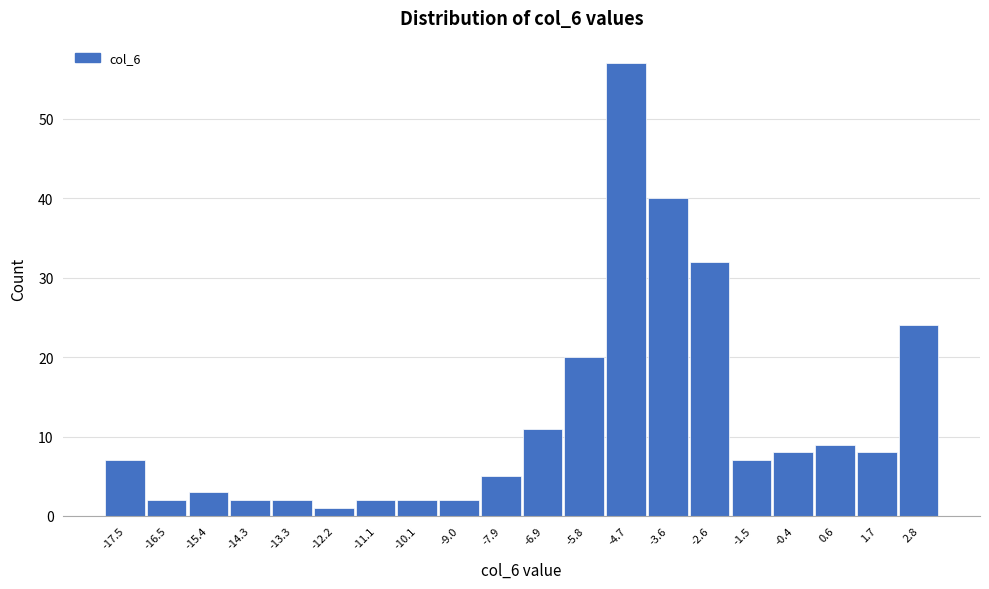

What is the height of the bar covering -16.0 to -14.8 on the x-axis? Neither the bar edges nor the heights are printed on the chart, so give them approximately, as read against the axes.

3